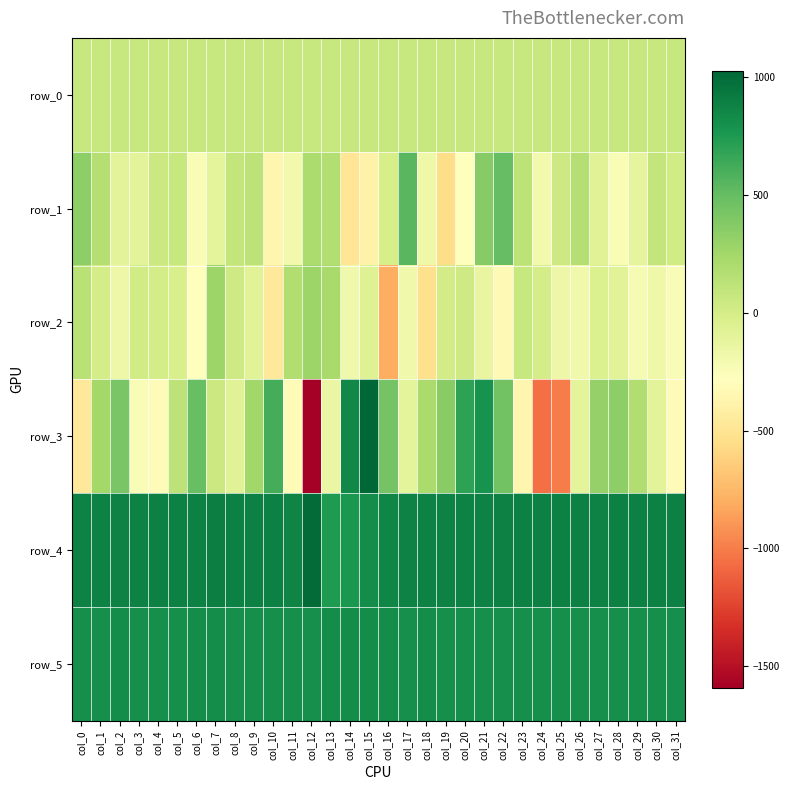

The row_5 series shows 1425.4 at col_25. True or false?

False